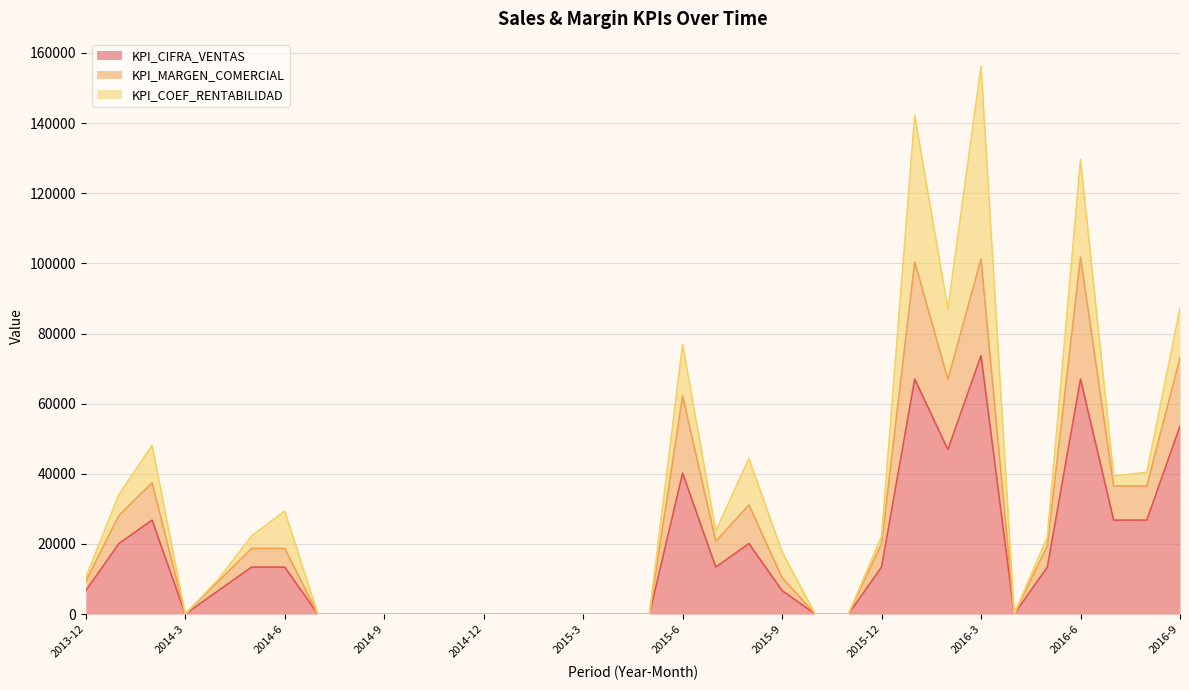

True or false: KPI_CIFRA_VENTAS and KPI_MARGEN_COMERCIAL intersect in this chart.

False